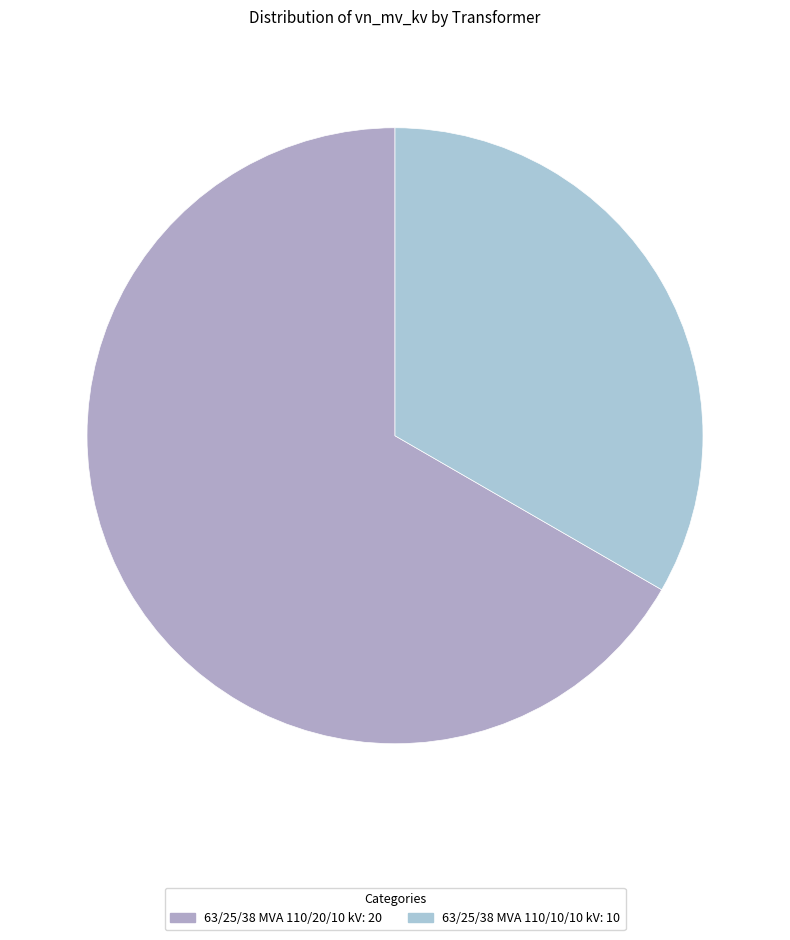

Which slice is the largest?

63/25/38 MVA 110/20/10 kV